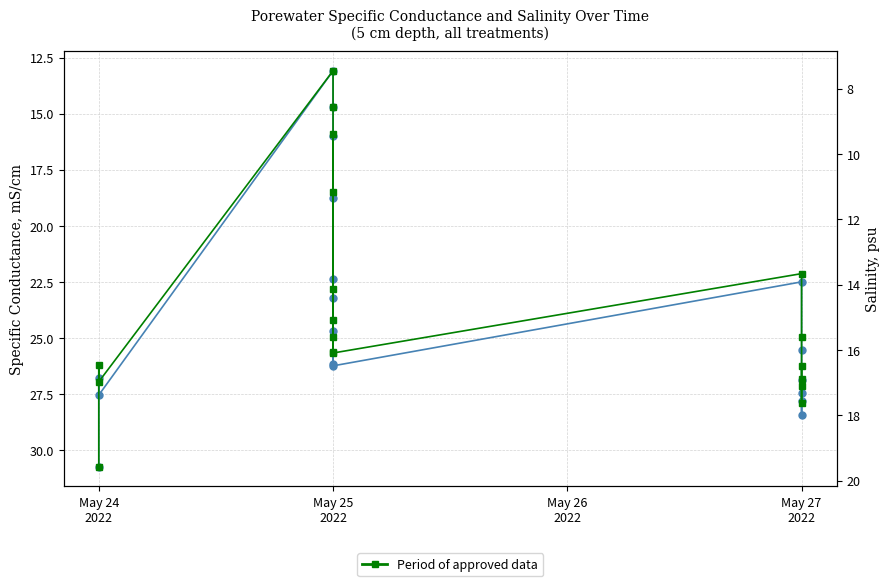

How many lines are shown in the chart?

2